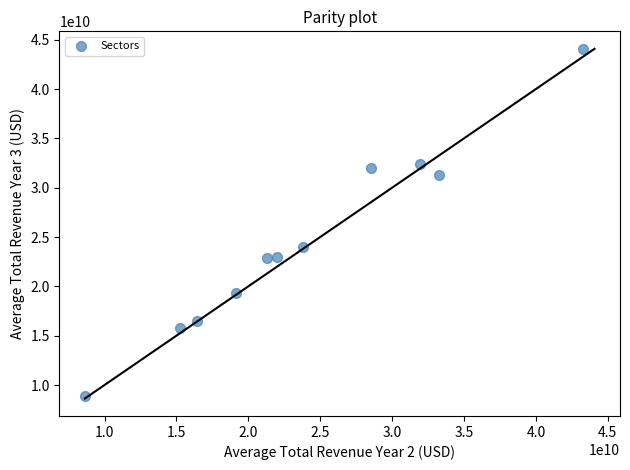

What is the range of Y values (max minus min)?

35171407346.2